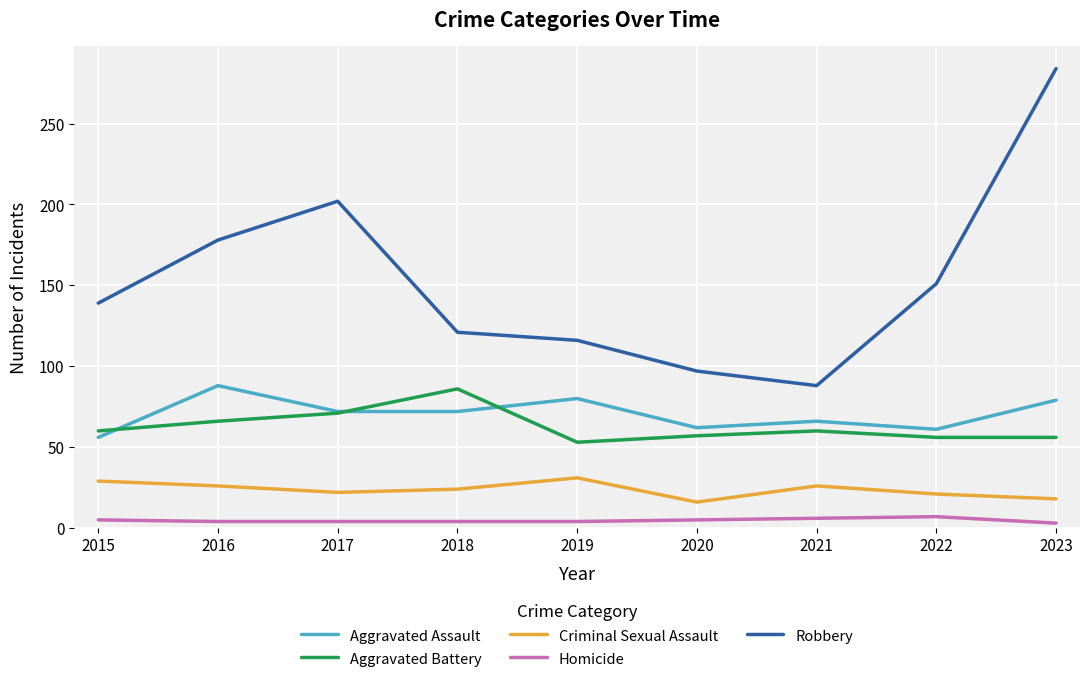

Which series has the widest spread of values?

Robbery